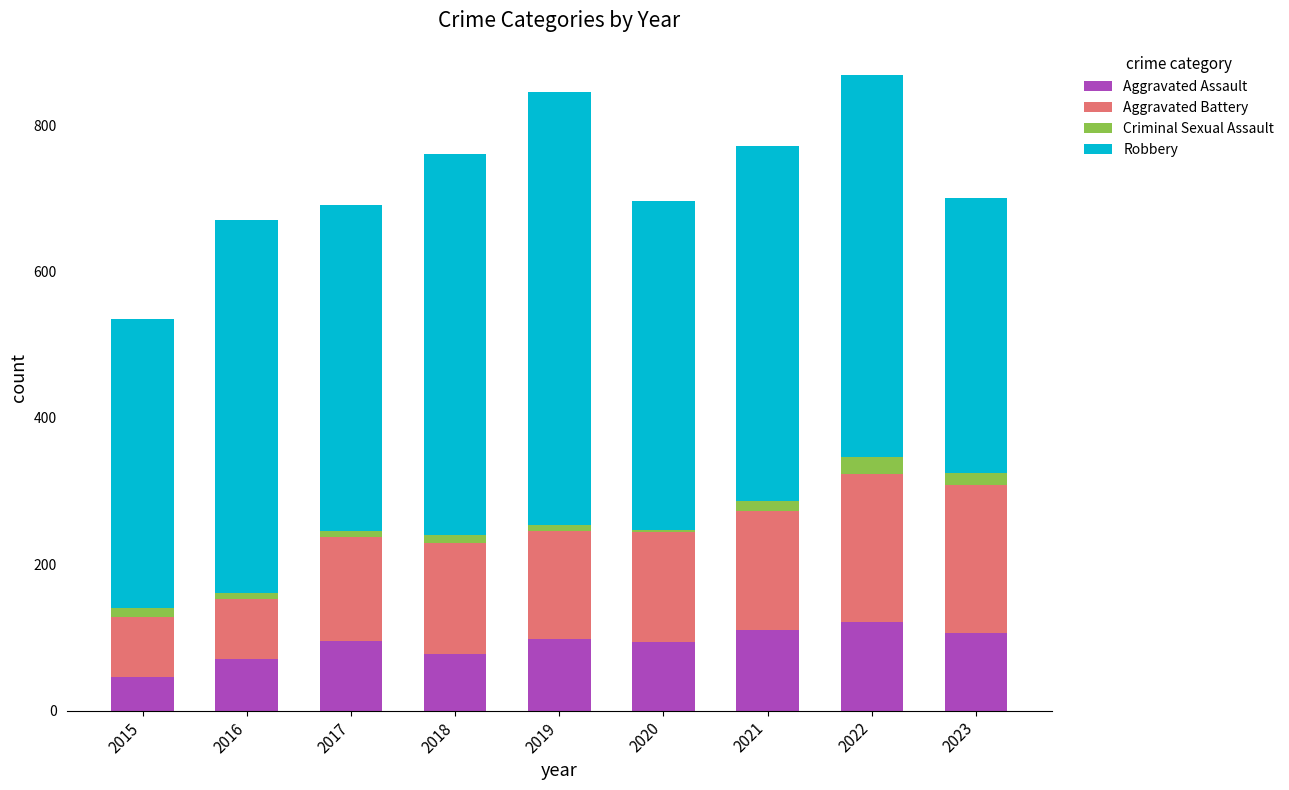

What is the maximum value for Aggravated Assault?

121